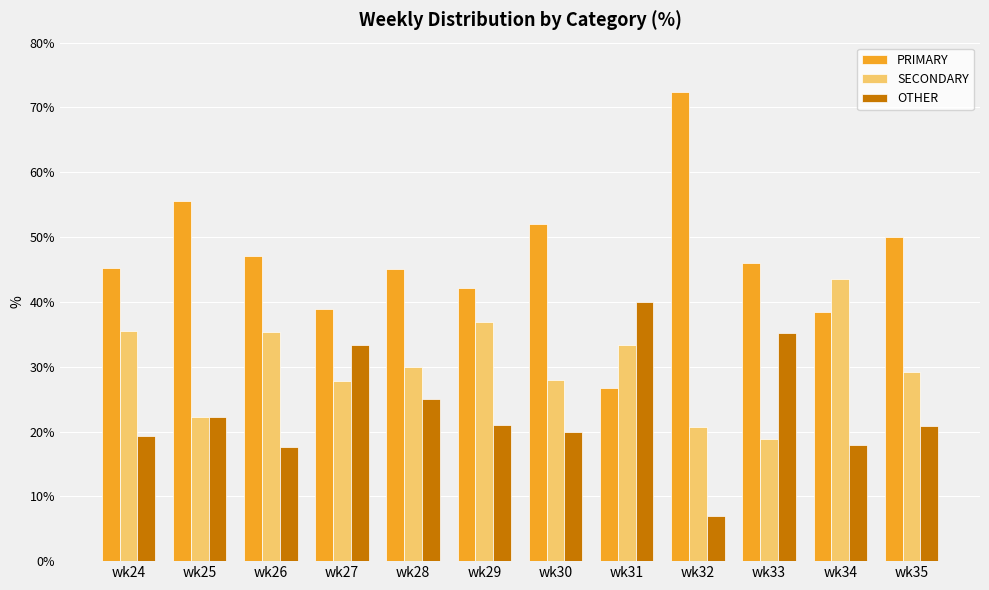

List the series in order of their overall mean, lowest first.

OTHER, SECONDARY, PRIMARY